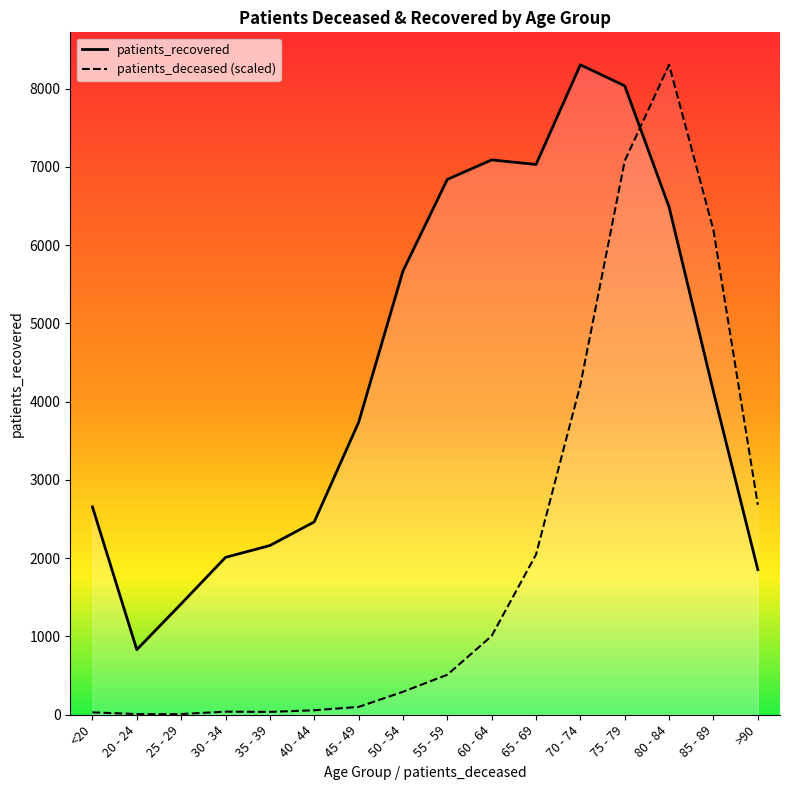

Which series has the largest range (max minus min)?

patients_deceased_line